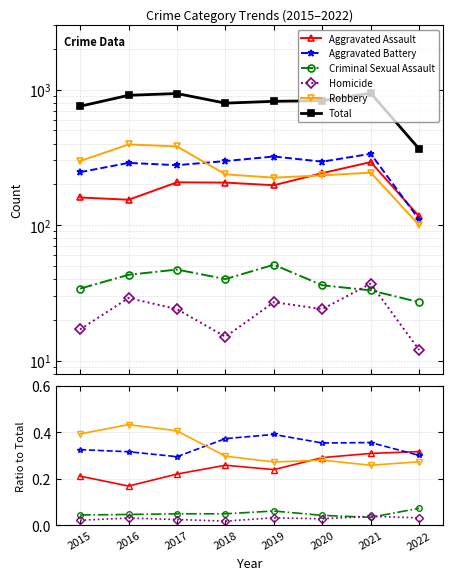

What are all the series names shown in the legend?

Aggravated Assault, Aggravated Battery, Criminal Sexual Assault, Homicide, Robbery, Total